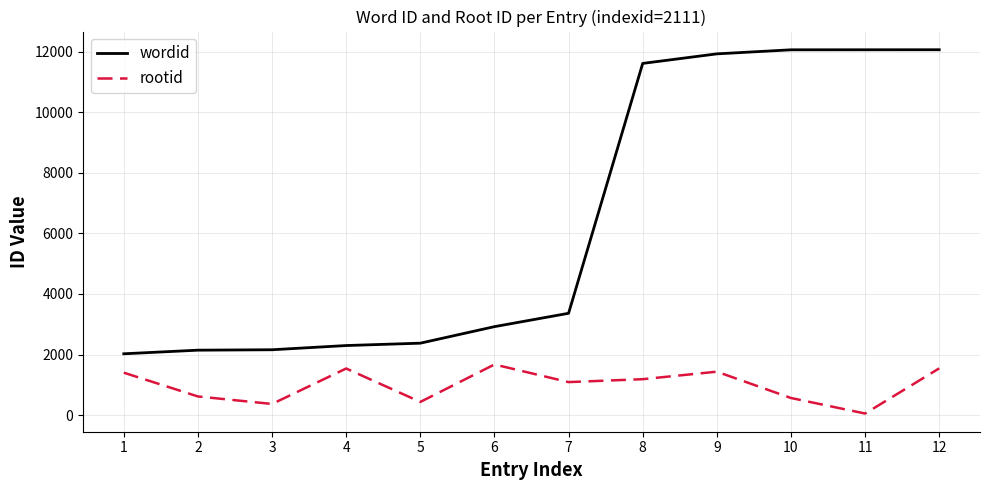

True or false: wordid has a value of 12062 at 11.

True